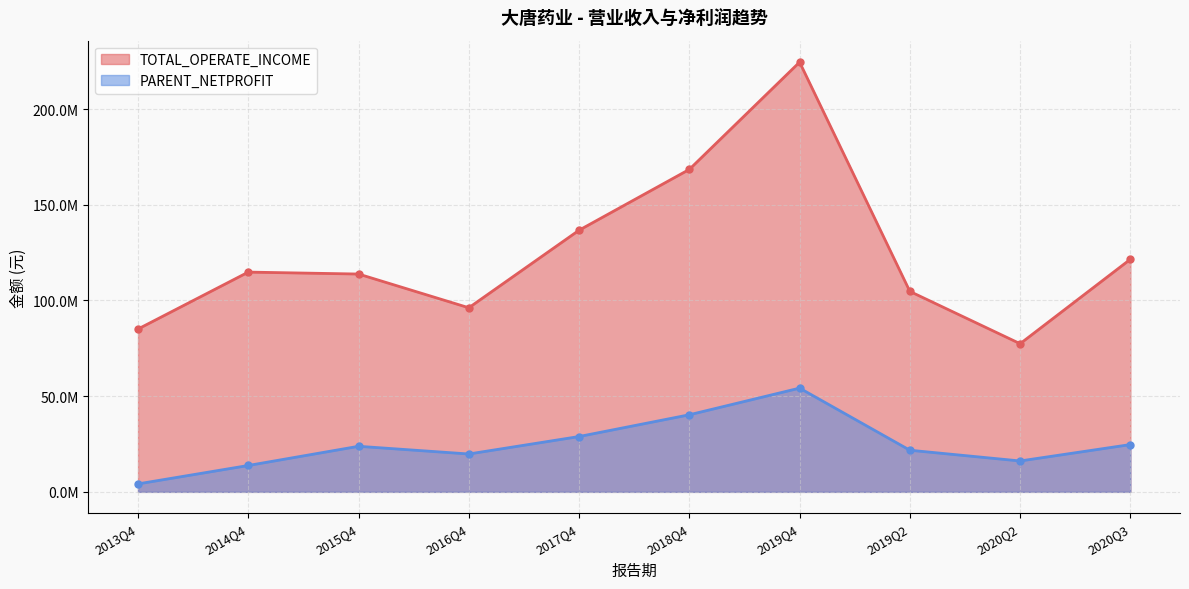

Is the value of PARENT_NETPROFIT at 2019Q2 greater than the value of TOTAL_OPERATE_INCOME at 2016Q4?

No